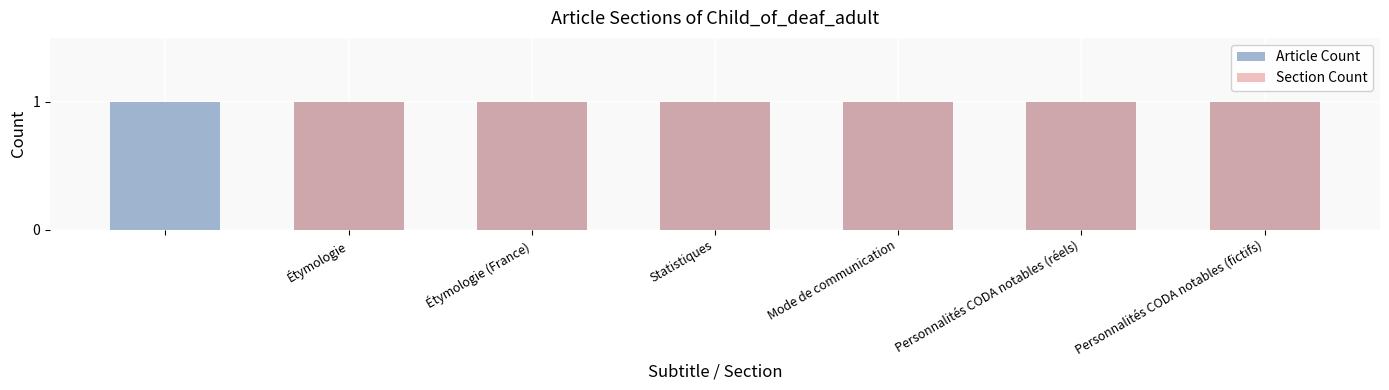

At which label is Section Count closest to 0?

Étymologie